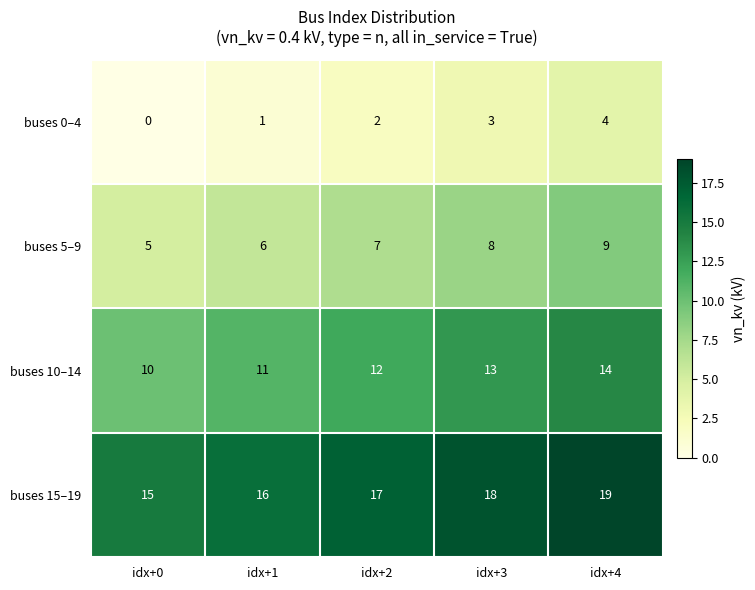

The value of buses 10–14 at idx+3 is 3. True or false?

False